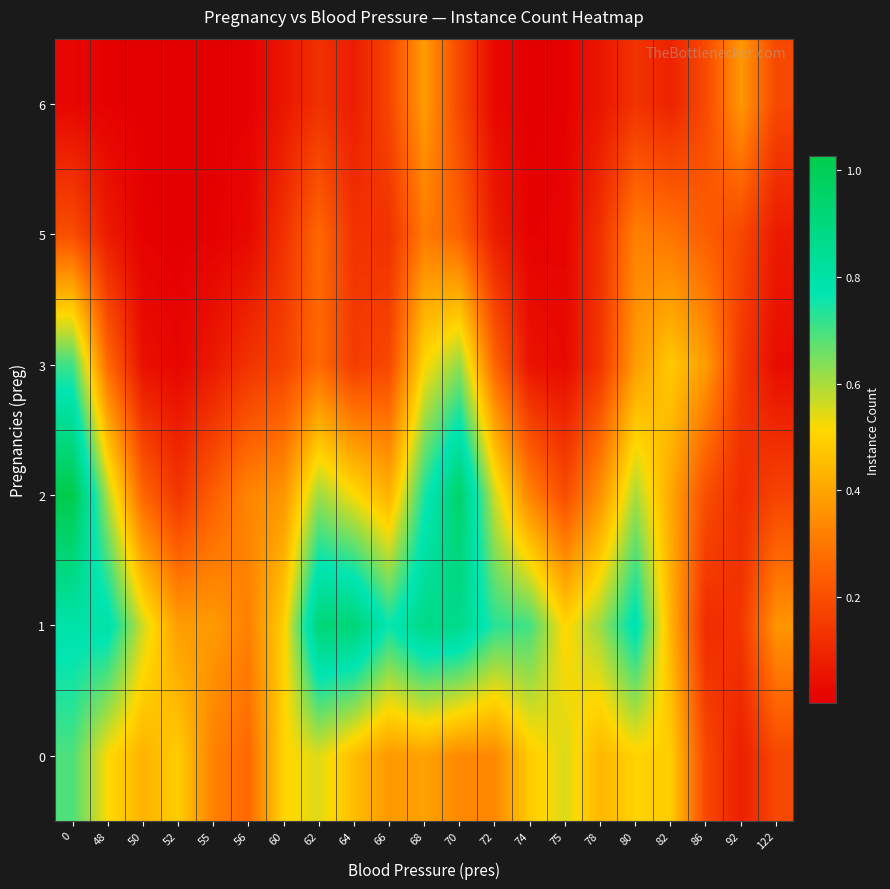

Rank the series at 48 from highest to lowest value.

1, 2, 0, 3, 5, 6